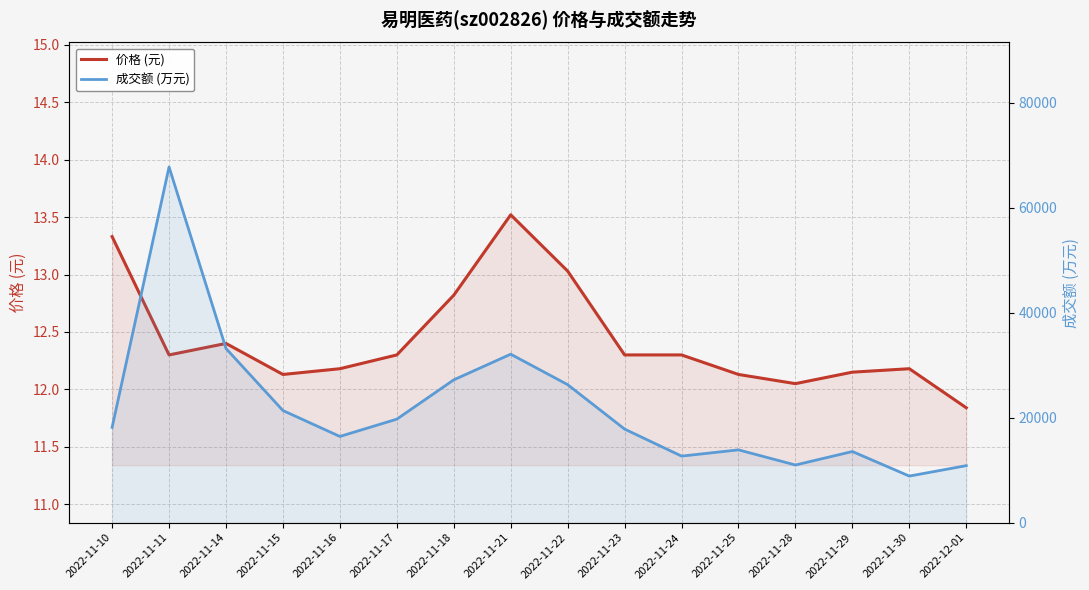

At which label is 成交额 (万元) closest to 38296?

2022-11-14